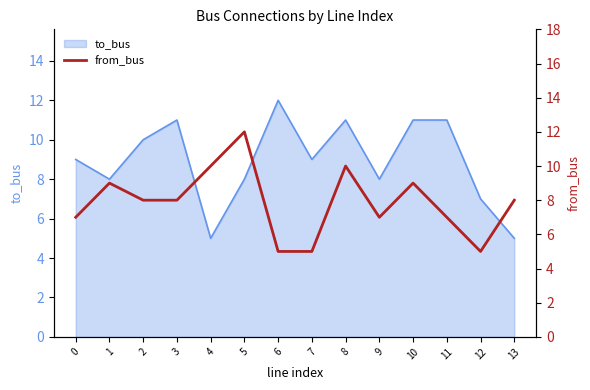

Which label corresponds to the largest value in the chart?

5